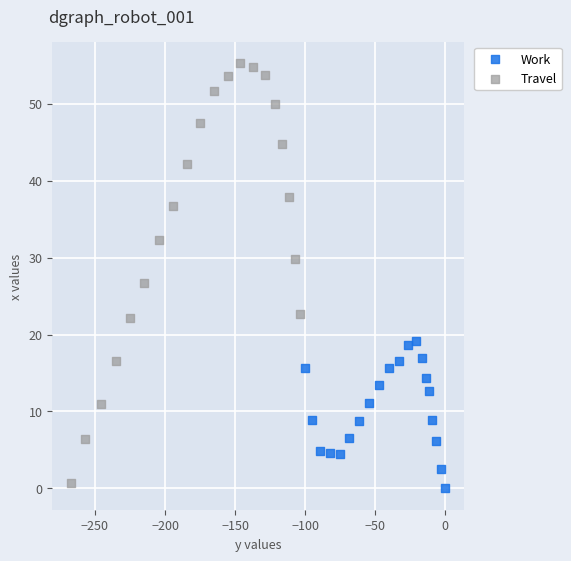

Which series reaches the maximum Y coordinate?

Travel